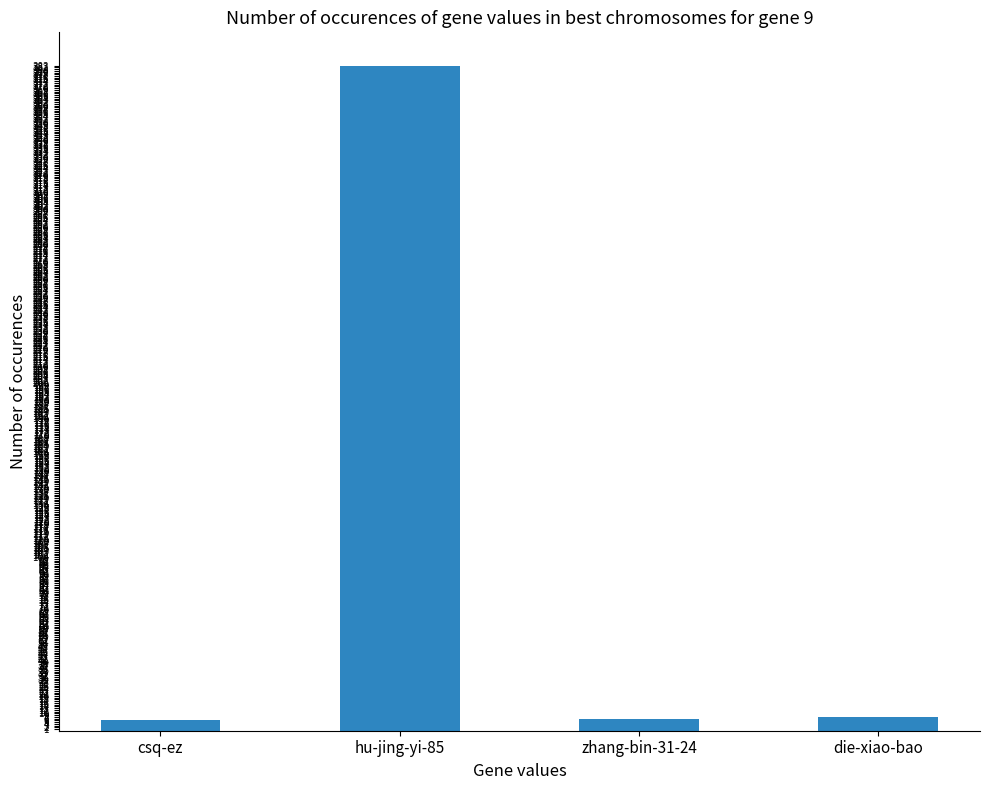

Is it true that the value at hu-jing-yi-85 is 531?

False